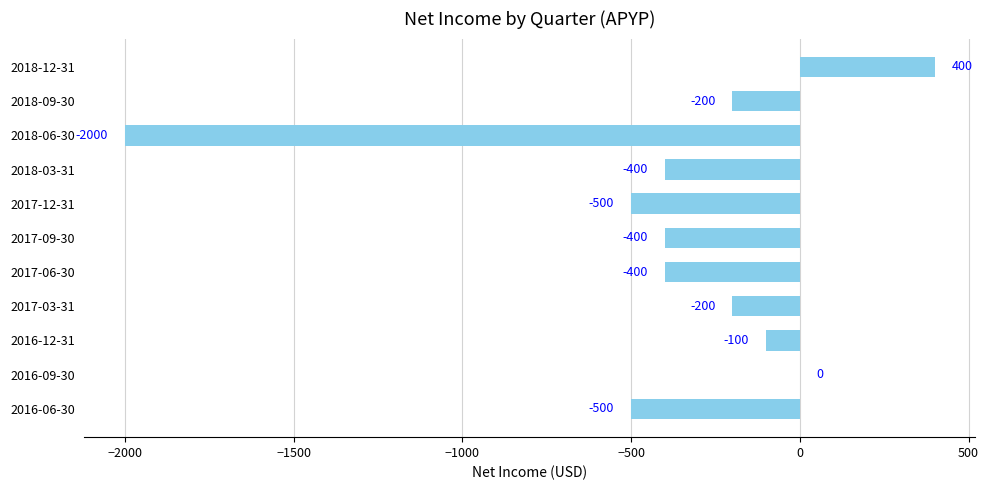

At which category does the chart reach its peak across all series?

2018-12-31